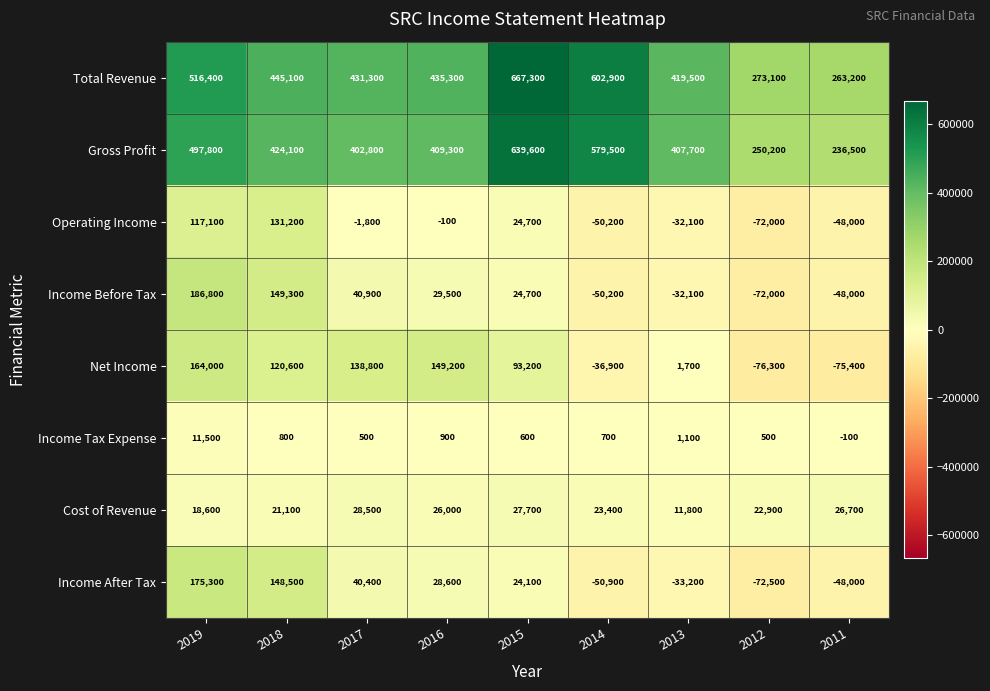

Rank the series by their maximum value, from lowest to highest.

Income Tax Expense, Cost of Revenue, Operating Income, Net Income, Income After Tax, Income Before Tax, Gross Profit, Total Revenue